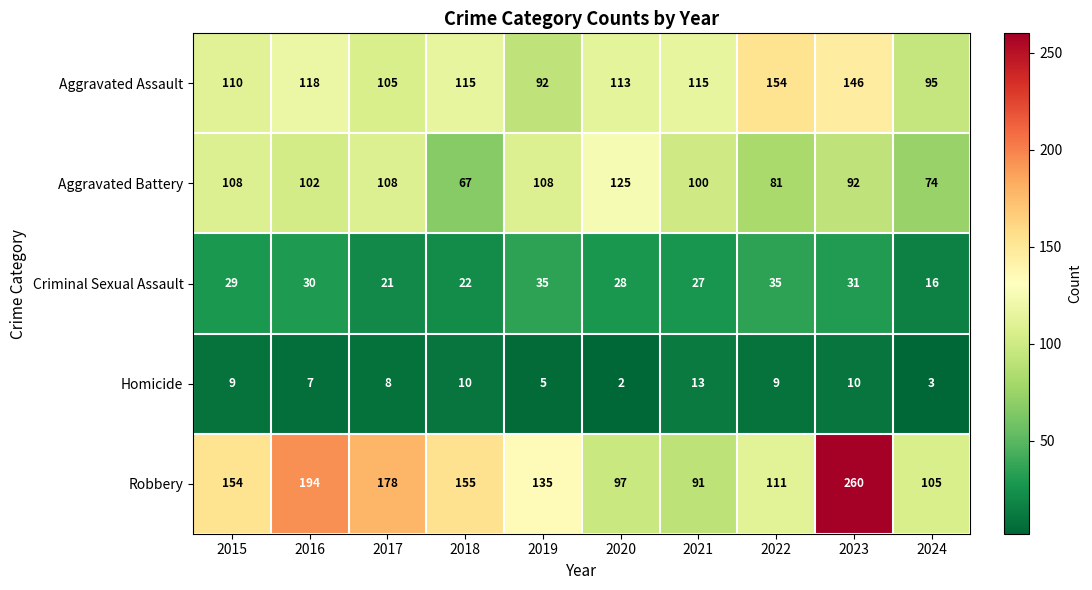

Where does the Aggravated Assault series first go above 115?

2016